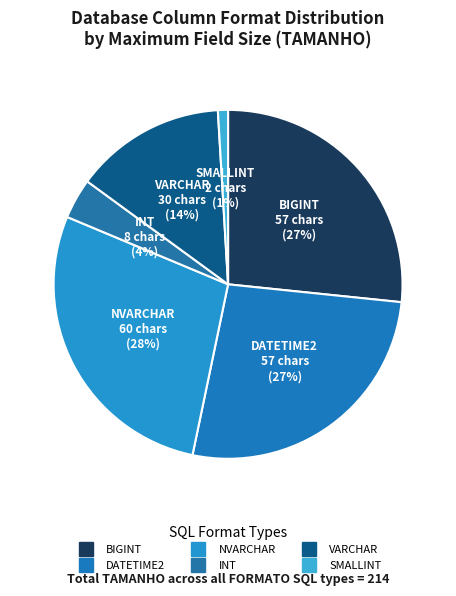

Does INT represent more than half of the total?

No